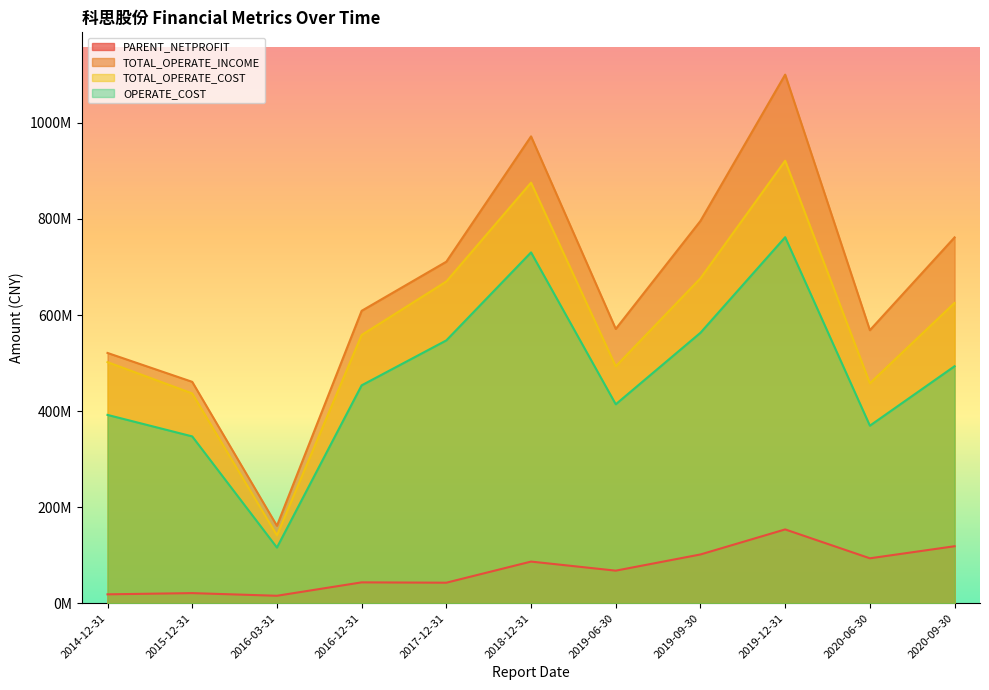

Which series has the largest range (max minus min)?

TOTAL_OPERATE_INCOME